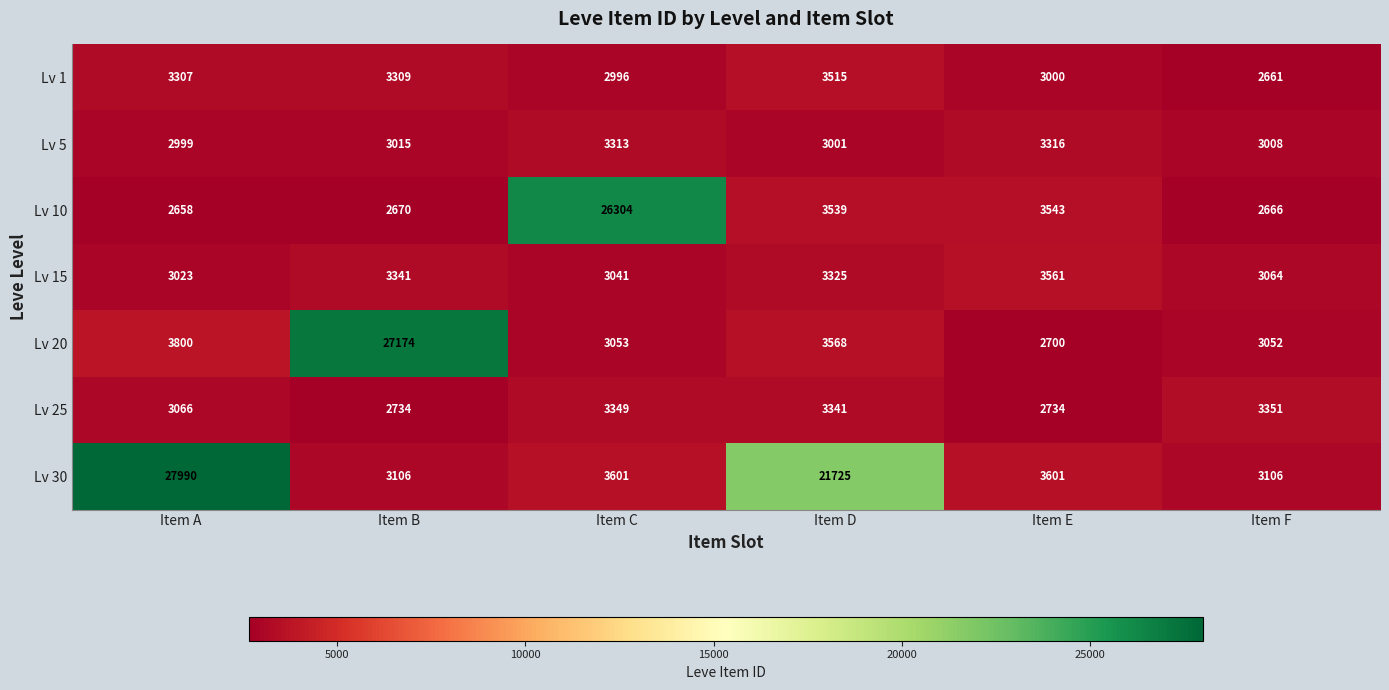

What is the difference between the highest and lowest values at Item C?

23308